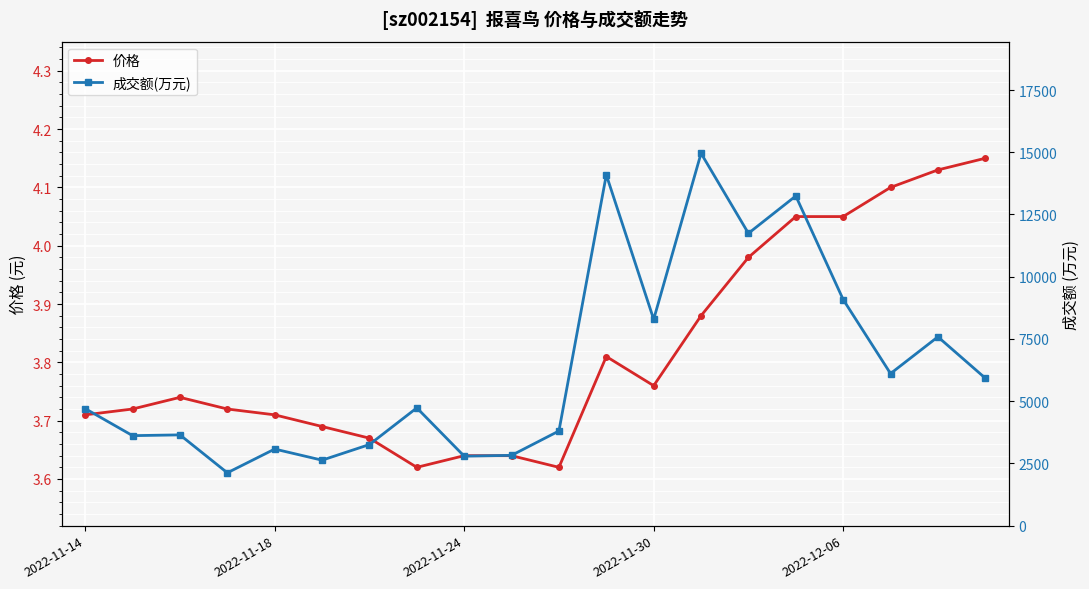

True or false: 价格 has more than 0 points higher than both neighbors.

True